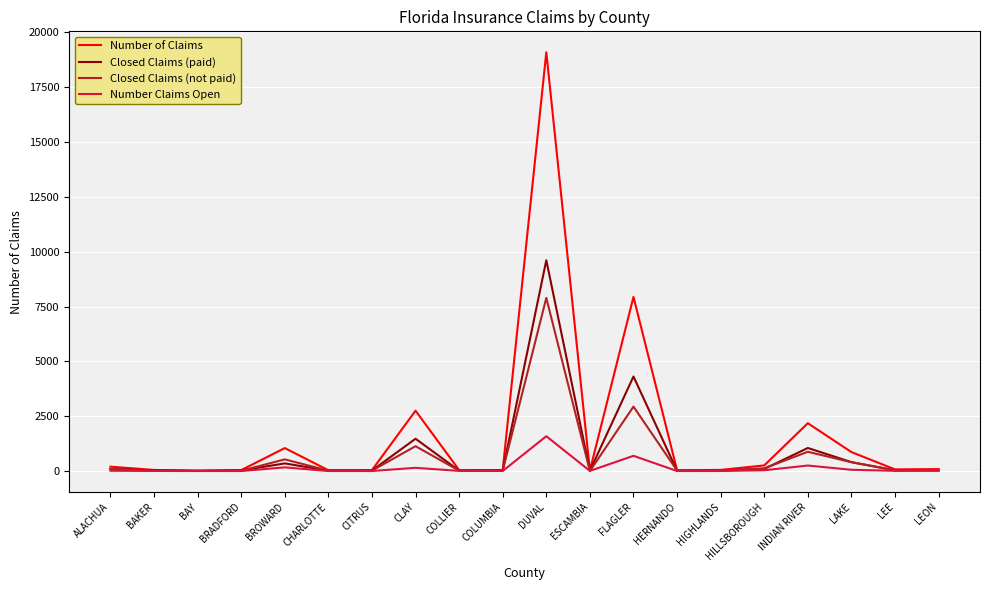

Which category has the highest value in the Closed Claims (not paid) series?

DUVAL